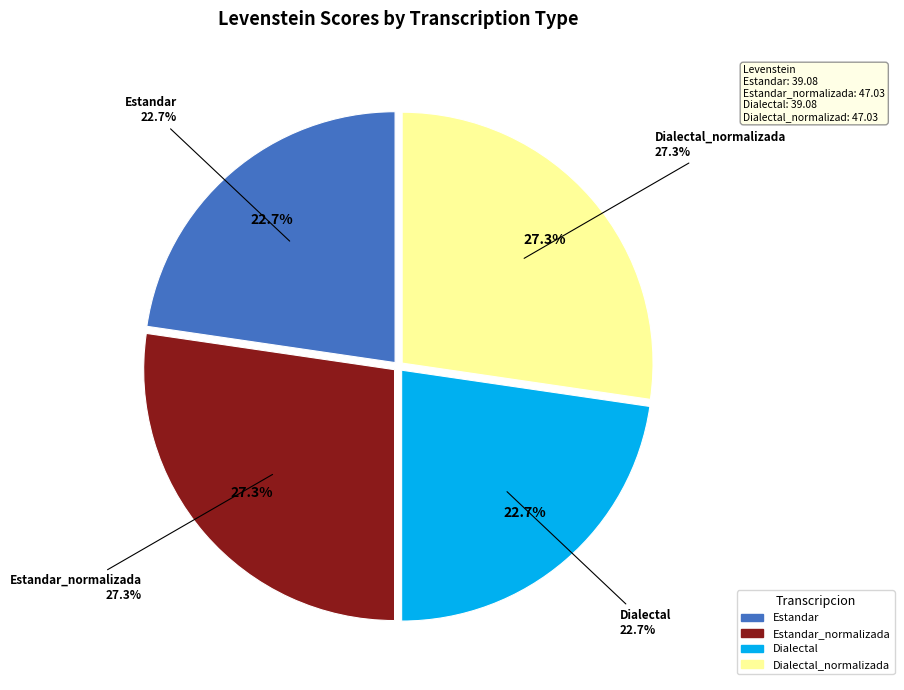

What is the ratio of the value at Dialectal_normalizada to the value at Estandar?

1.2